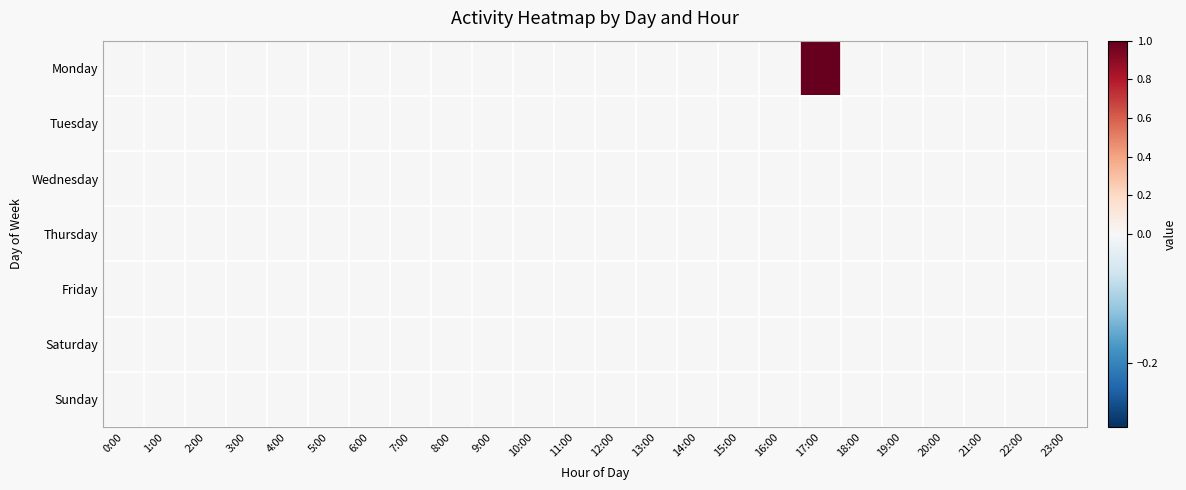

At which category is the sum across all series the highest?

17:00